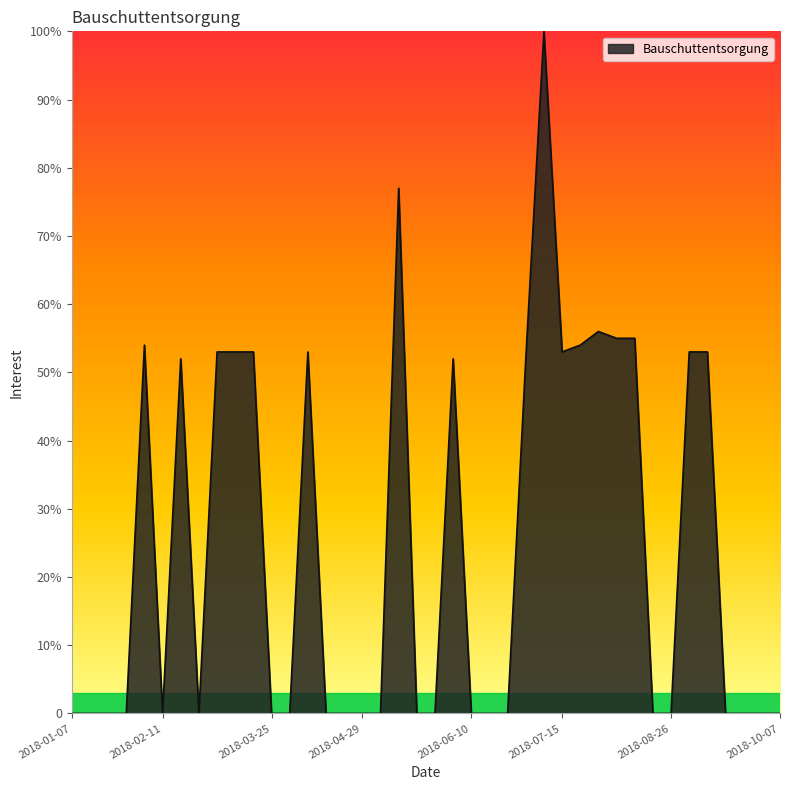

Does the chart display data point markers on the line(s)?

No